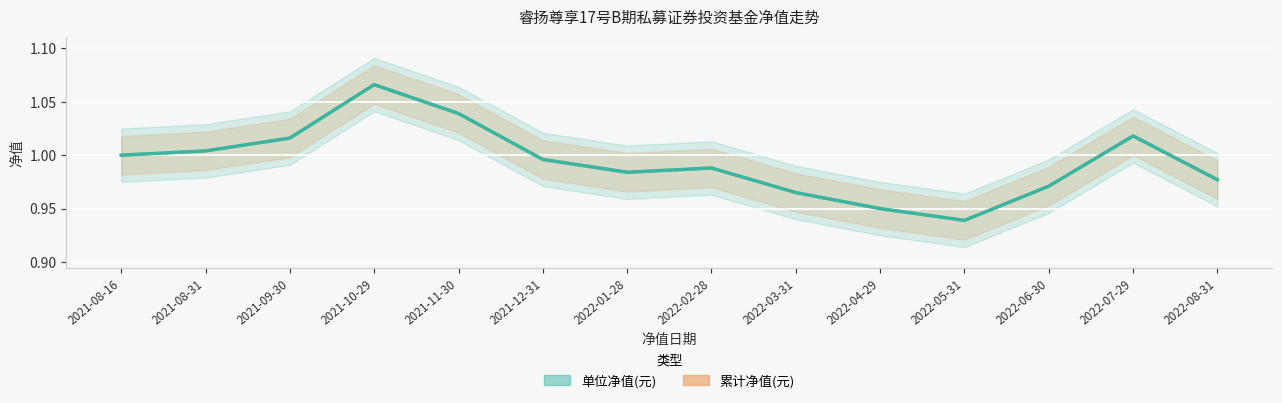

What is the label of the 7th point from the left?

2022-01-28